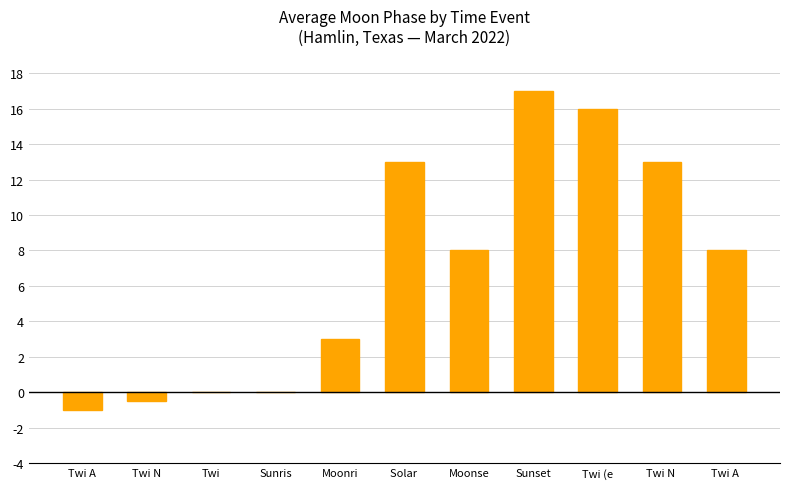

At which category does the chart reach its peak across all series?

Sunset